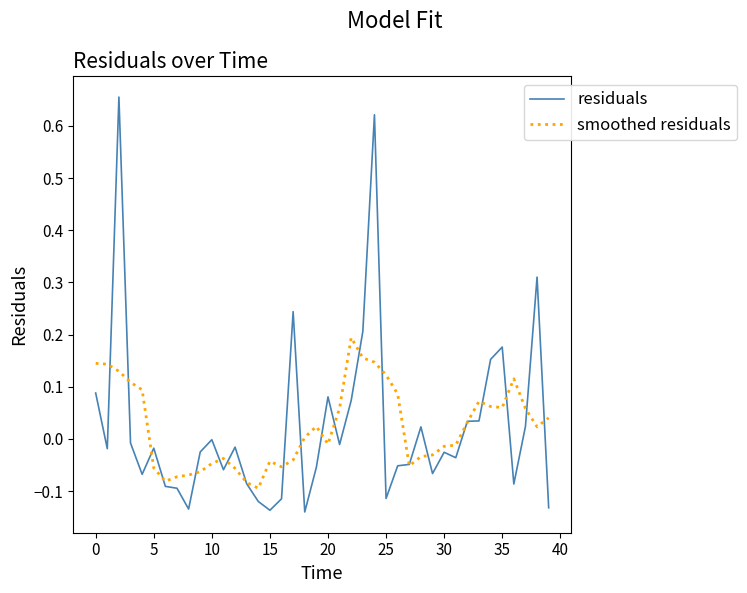

Is this an area chart (filled region under the line)?

No